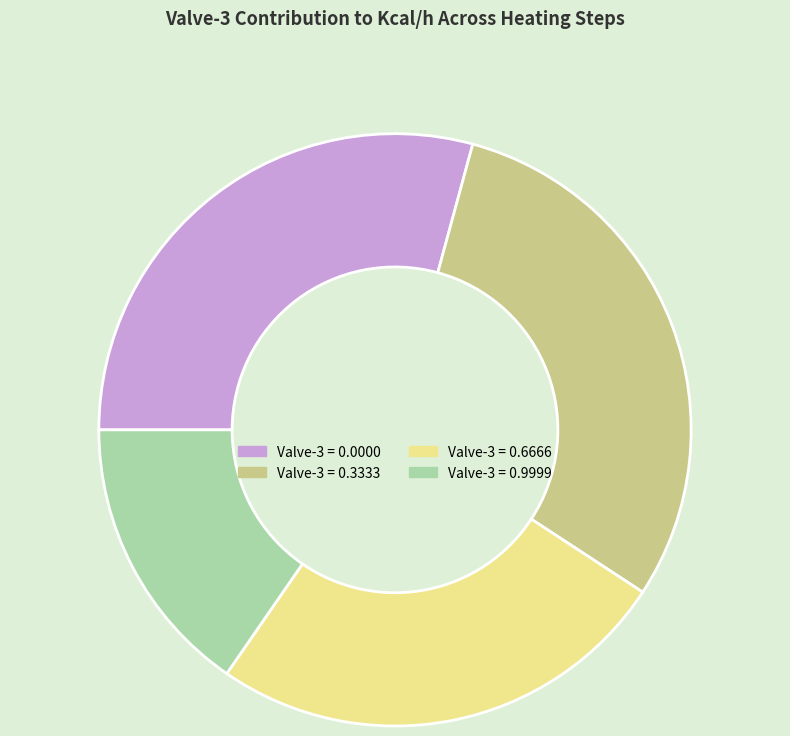

Is there any slice that represents more than half of the pie?

No